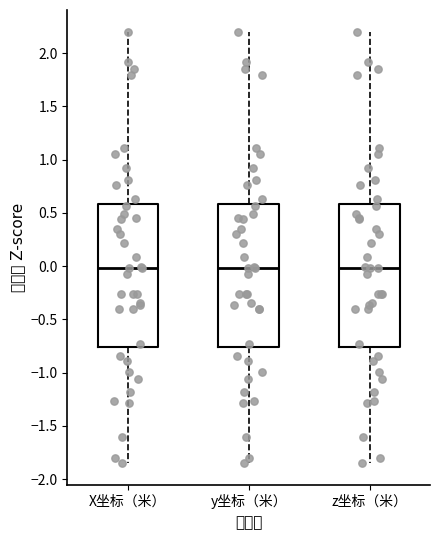

Reading left to right, read every box against the y-axis: the position of its median line, the range the box covers, and the ends of its whiskers. The values are not printed on the chart, so give them approximately, as read against the axis.

X坐标（米）: median 0.00, box -0.75 to 0.60, whiskers -1.85 to 2.20
y坐标（米）: median 0.00, box -0.75 to 0.60, whiskers -1.85 to 2.20
z坐标（米）: median 0.00, box -0.75 to 0.60, whiskers -1.85 to 2.20